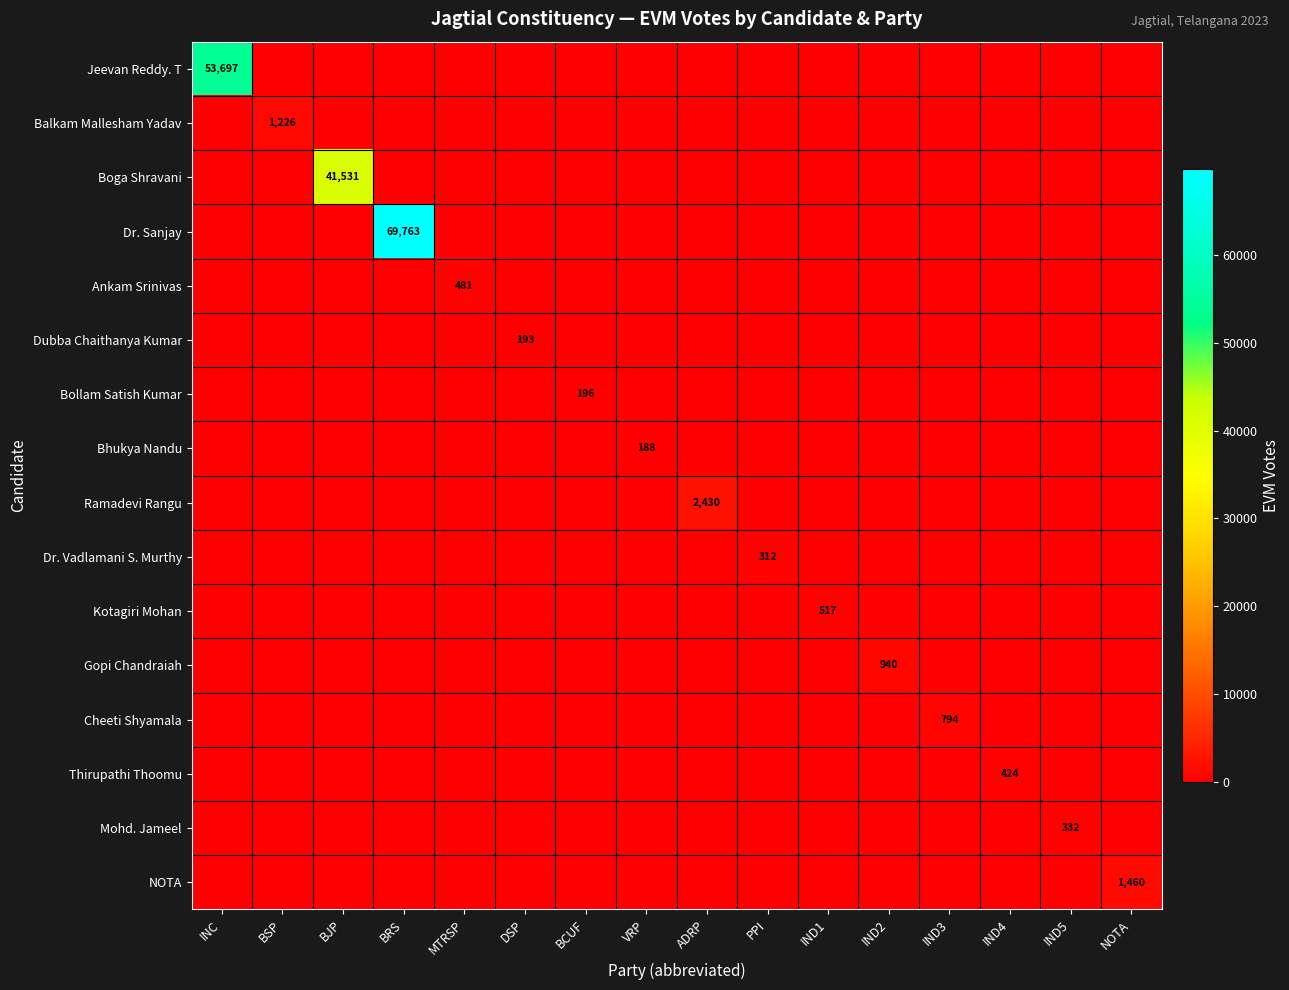

True or false: Mohd. Jameel has a value of 0 at BJP.

True